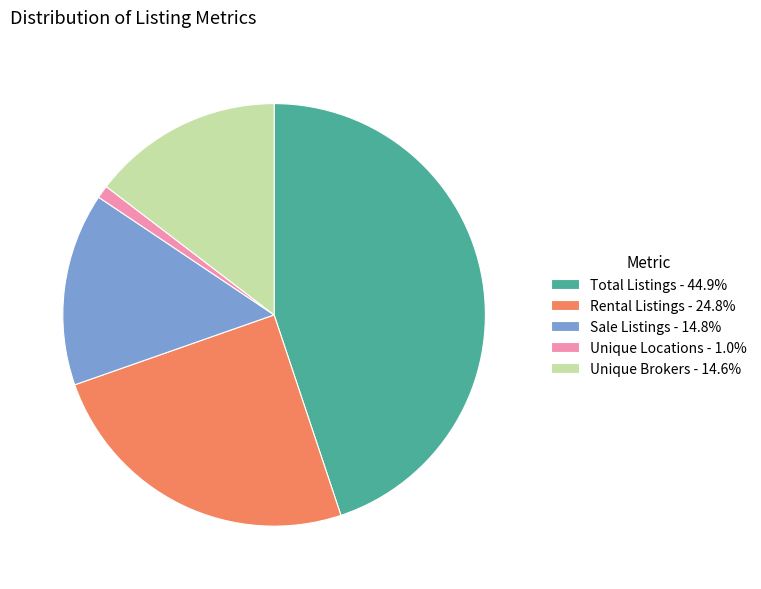

Combined, do Sale Listings - 14.8% and Rental Listings - 24.8% account for over 50%?

No